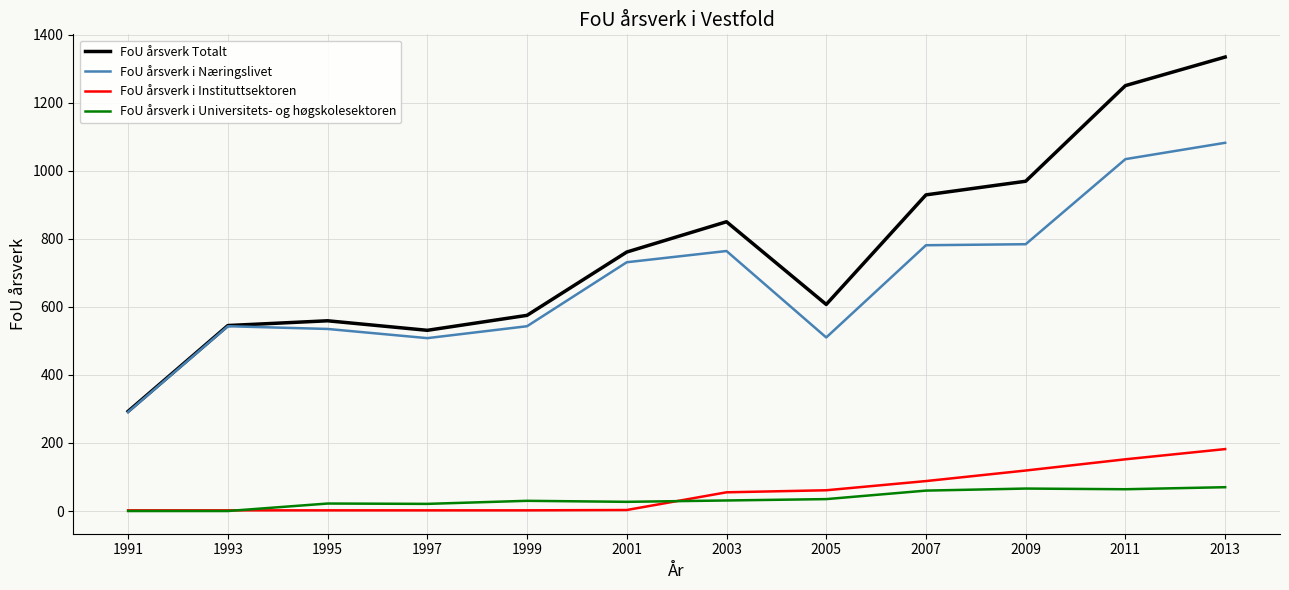

What are all the series names shown in the legend?

FoU årsverk Totalt, FoU årsverk i Næringslivet, FoU årsverk i Instituttsektoren, FoU årsverk i Universitets- og høgskolesektoren